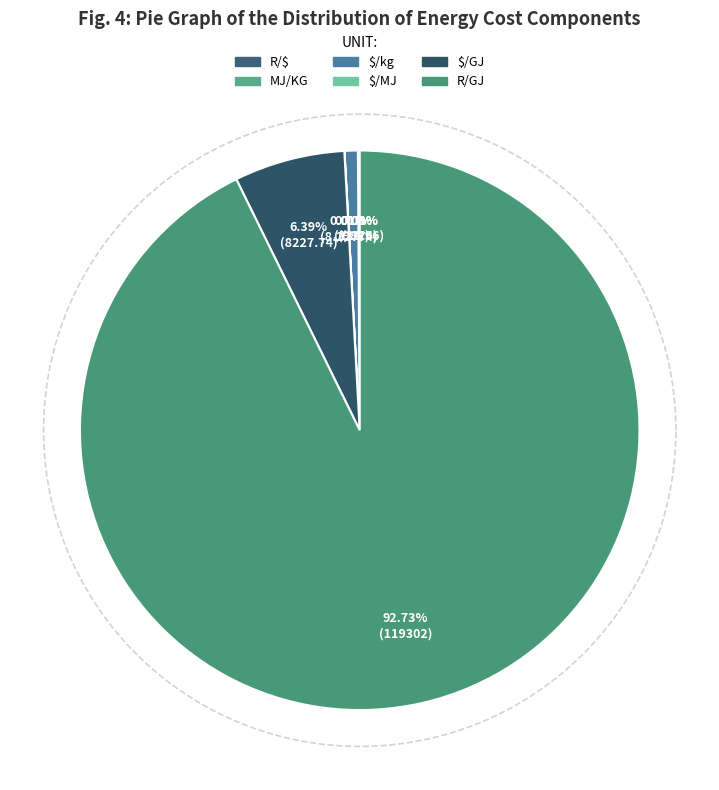

What portion of the pie excludes MJ/KG?

99.9%